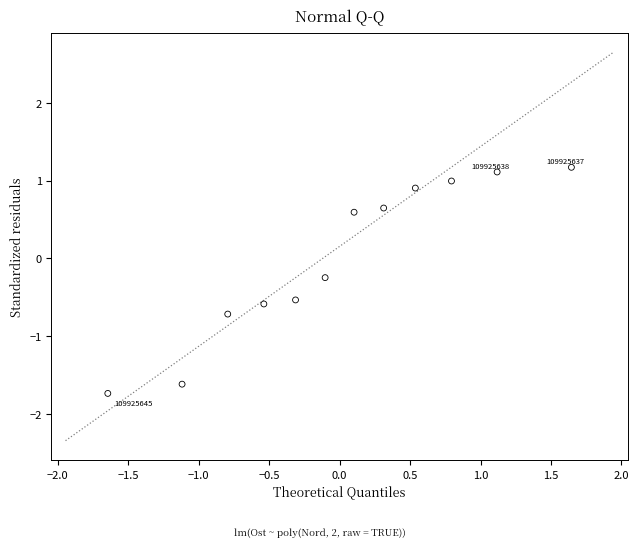

What is the range of Y values (max minus min)?

2.9